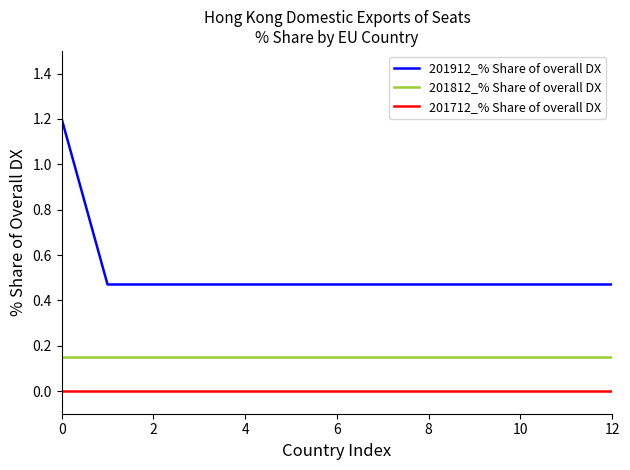

List the series in order of their overall mean, lowest first.

201712_% Share of overall DX, 201812_% Share of overall DX, 201912_% Share of overall DX